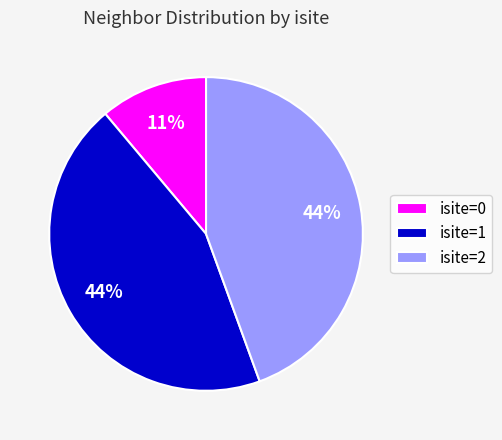

To the nearest percent, what is the difference between the largest and smallest slice percentages?

33%